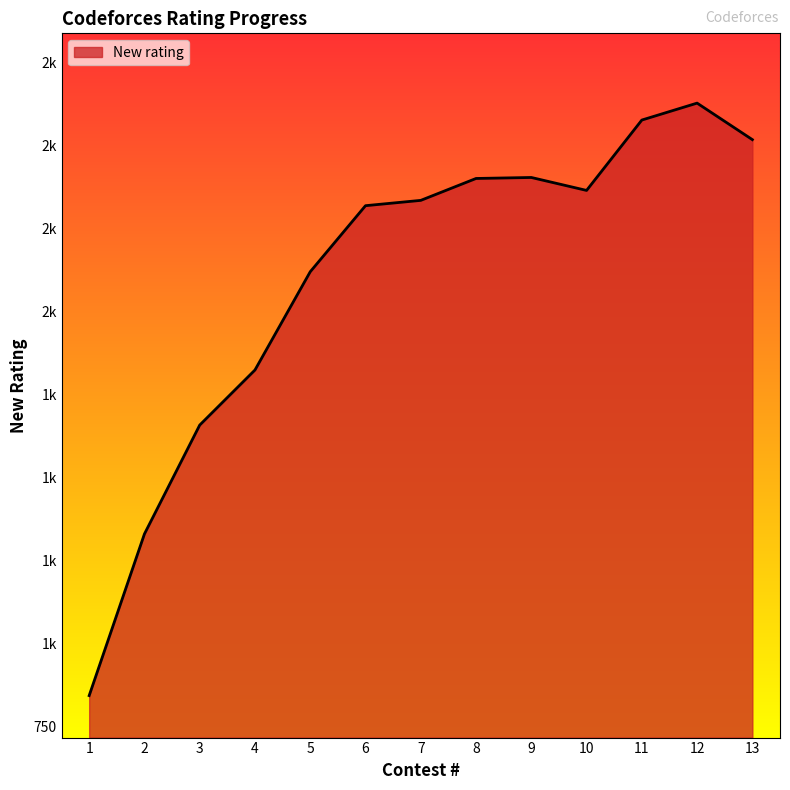

Reading right to left, transcribe all the data shown in this chart.

13=2518	12=2628	11=2577	10=2365	9=2404	8=2401	7=2335	6=2319	5=2120	4=1824	3=1658	2=1330	1=843